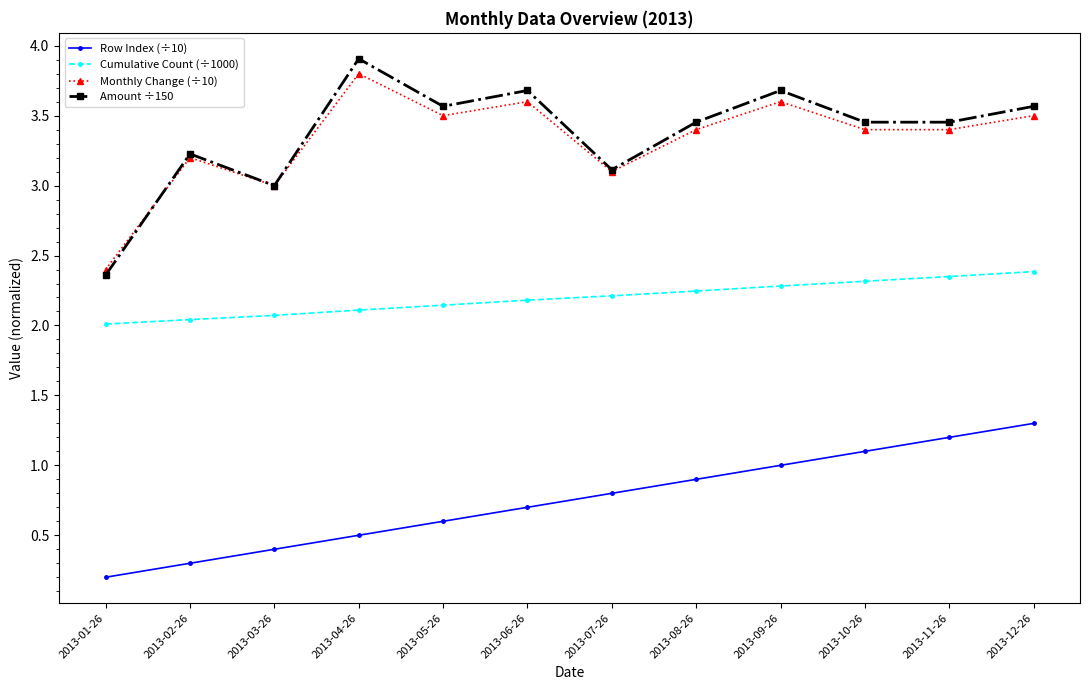

Where is the first local minimum for Monthly Change (÷10)?

2013-03-26